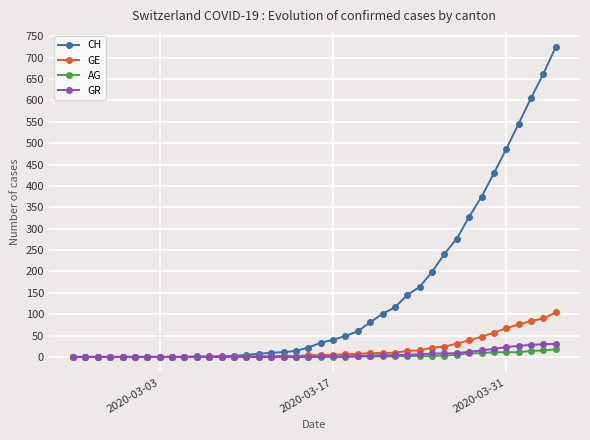

Which series has the largest total across all categories?

CH